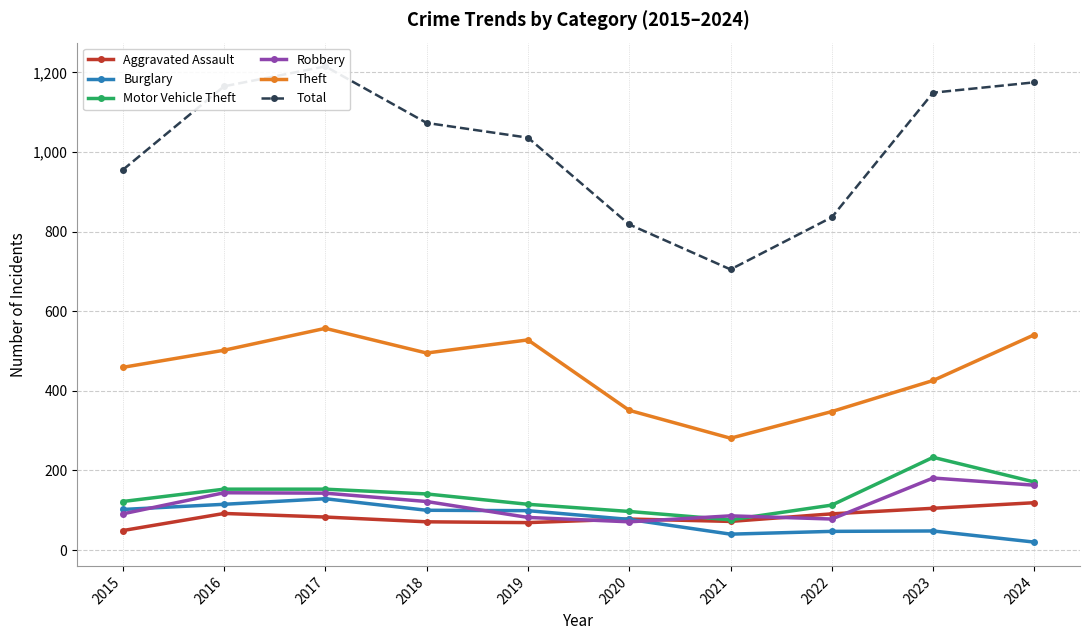

Reading left to right, what are all the values shown in this chart?

Aggravated Assault: 49	92	83	71	69	78	72	91	105	119
Burglary: 102	115	129	100	99	77	40	47	48	20
Motor Vehicle Theft: 122	153	153	141	115	97	76	113	233	171
Robbery: 91	144	143	122	82	71	86	78	181	163
Theft: 459	502	557	495	528	351	281	348	426	541
Total: 955	1165	1215	1073	1036	818	705	836	1149	1175